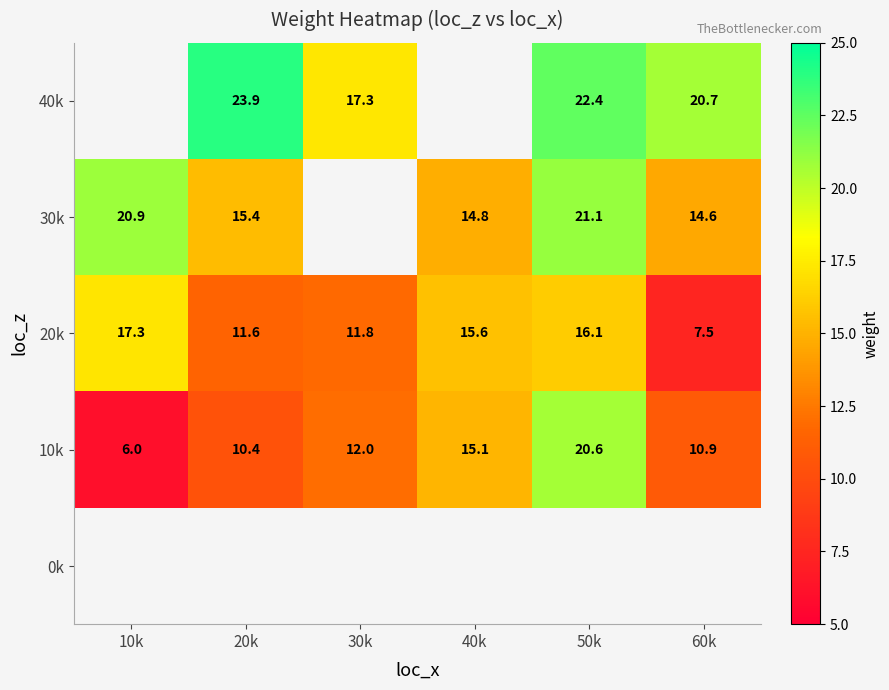

How many data points in 20k are less than 15?

3